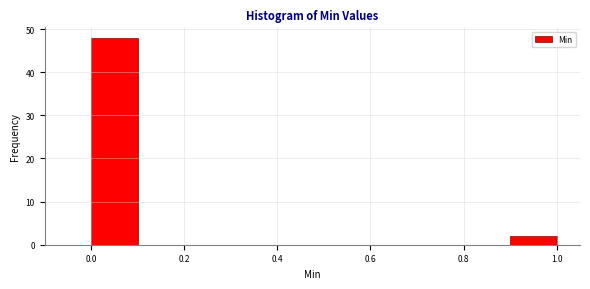

Reading left to right, transcribe this chart: for each bar, give the range it covers on the x-axis and its height. The values are not printed on the chart, so give them approximately, as read against the axis.

0.0 to 0.1: 48
0.1 to 0.2: 0
0.2 to 0.3: 0
0.3 to 0.4: 0
0.4 to 0.5: 0
0.5 to 0.6: 0
0.6 to 0.7: 0
0.7 to 0.8: 0
0.8 to 0.9: 0
0.9 to 1.0: 2